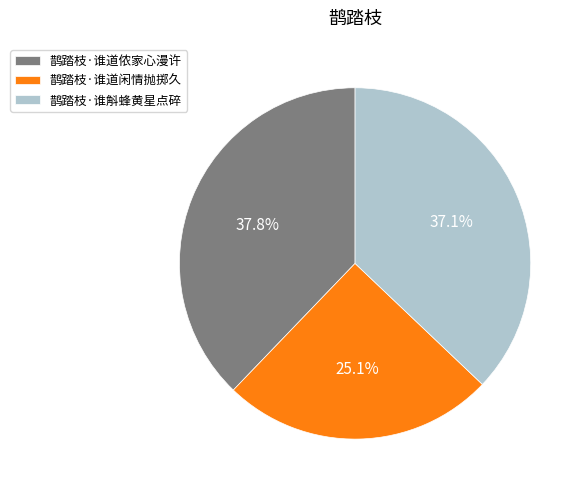

Rank the categories by value from highest to lowest.

鹊踏枝·谁道侬家心漫许, 鹊踏枝·谁斛蜂黄星点碎, 鹊踏枝·谁道闲情抛掷久